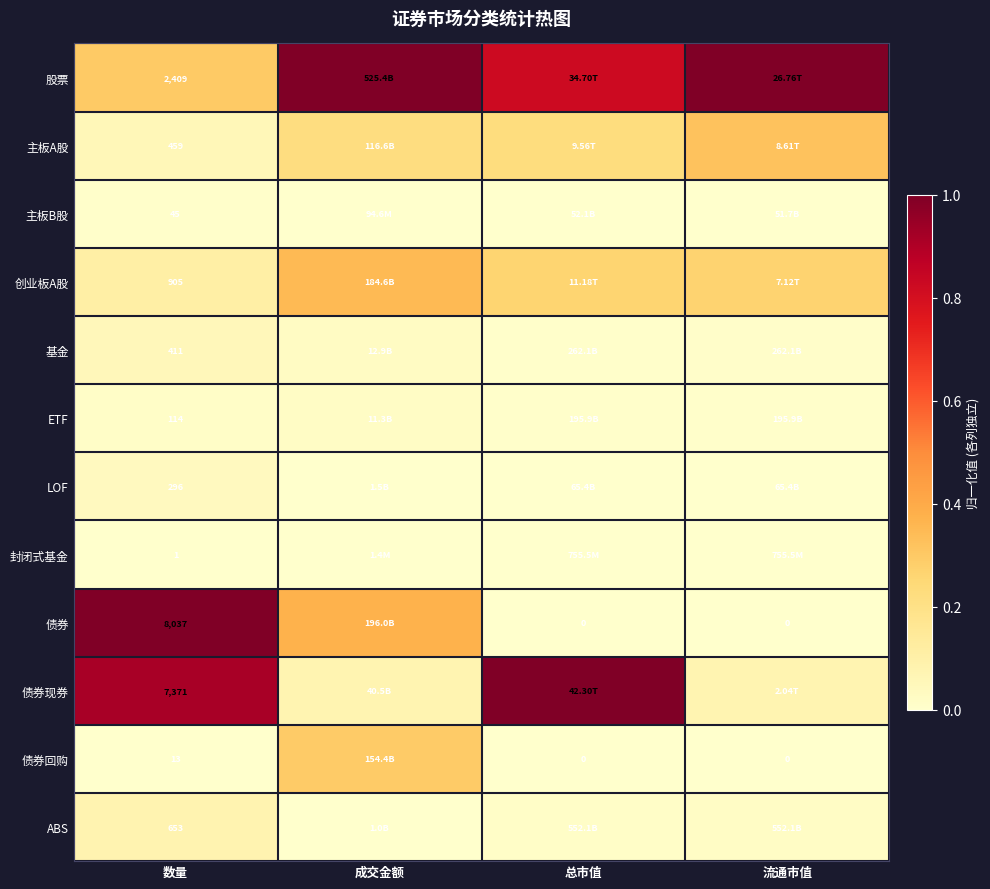

Is the value of ABS at 数量 greater than the value of 债券回购 at 总市值?

Yes